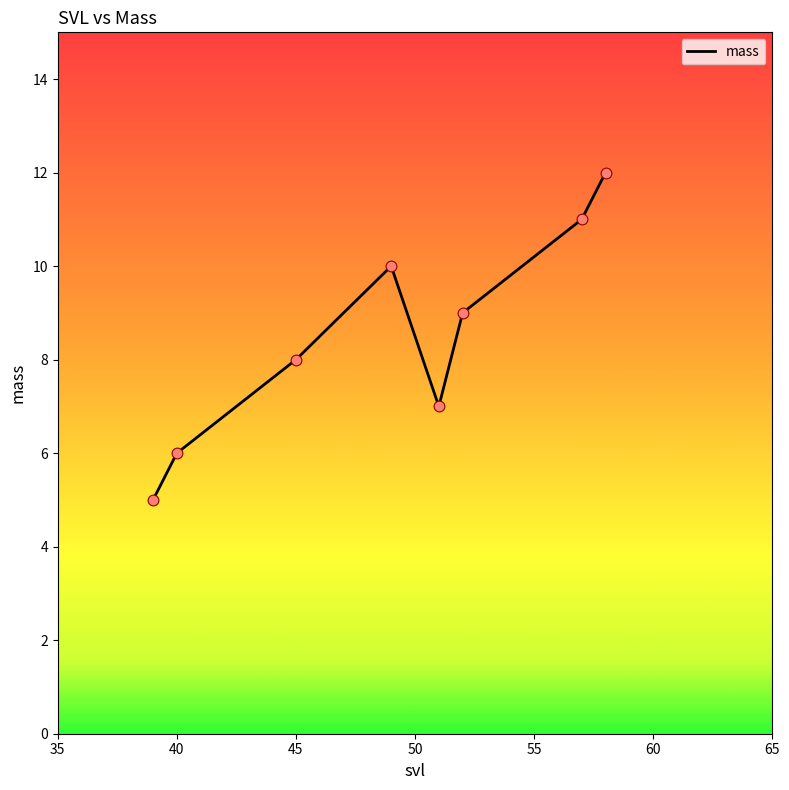

What is the difference between the second highest and minimum values?

6